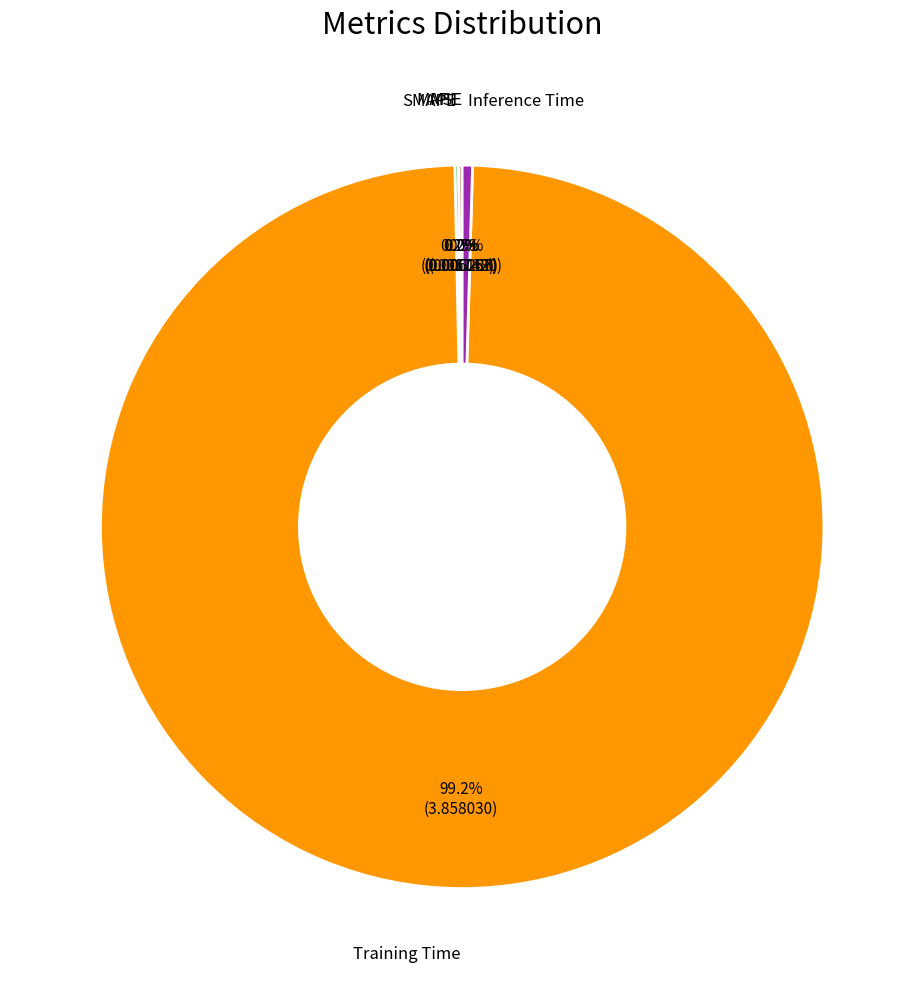

Does any single category account for the majority?

Yes